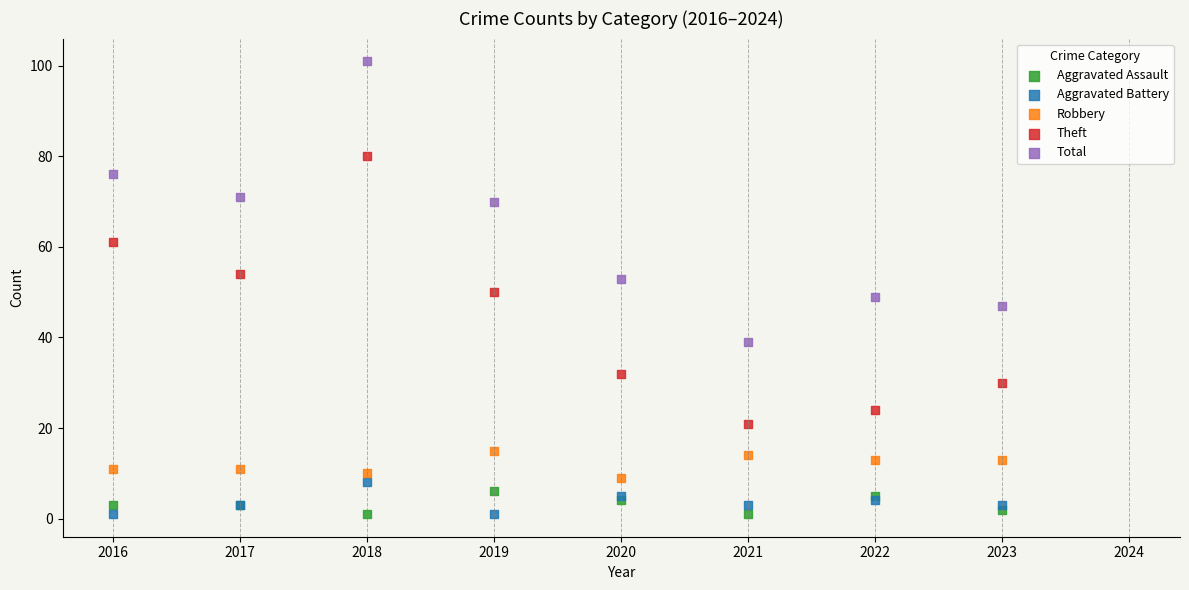

What is the X range (max minus min) for the scatter plot?

7